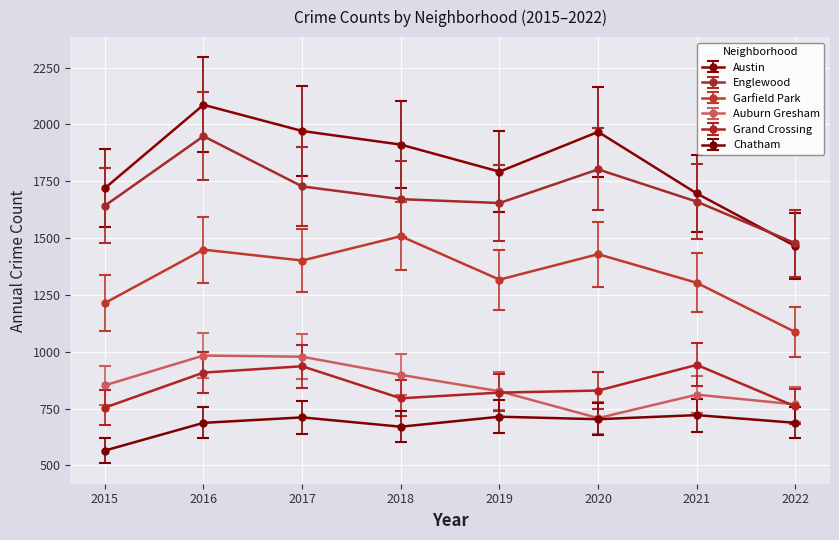

At how many categories does at least one series exceed 1330?

8